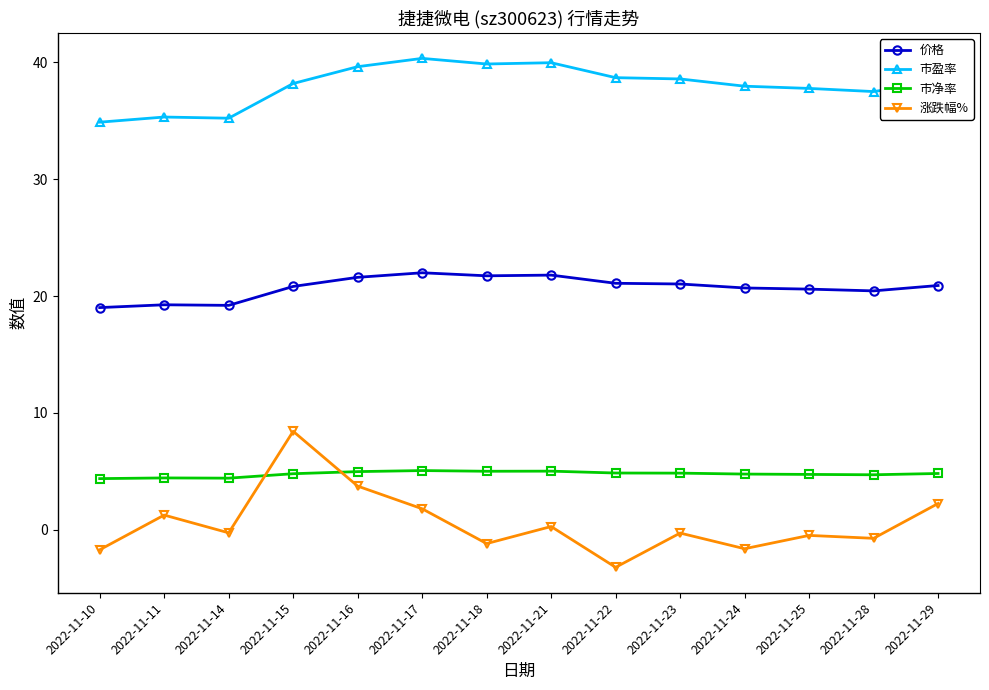

At which category is the sum across all series the highest?

2022-11-15